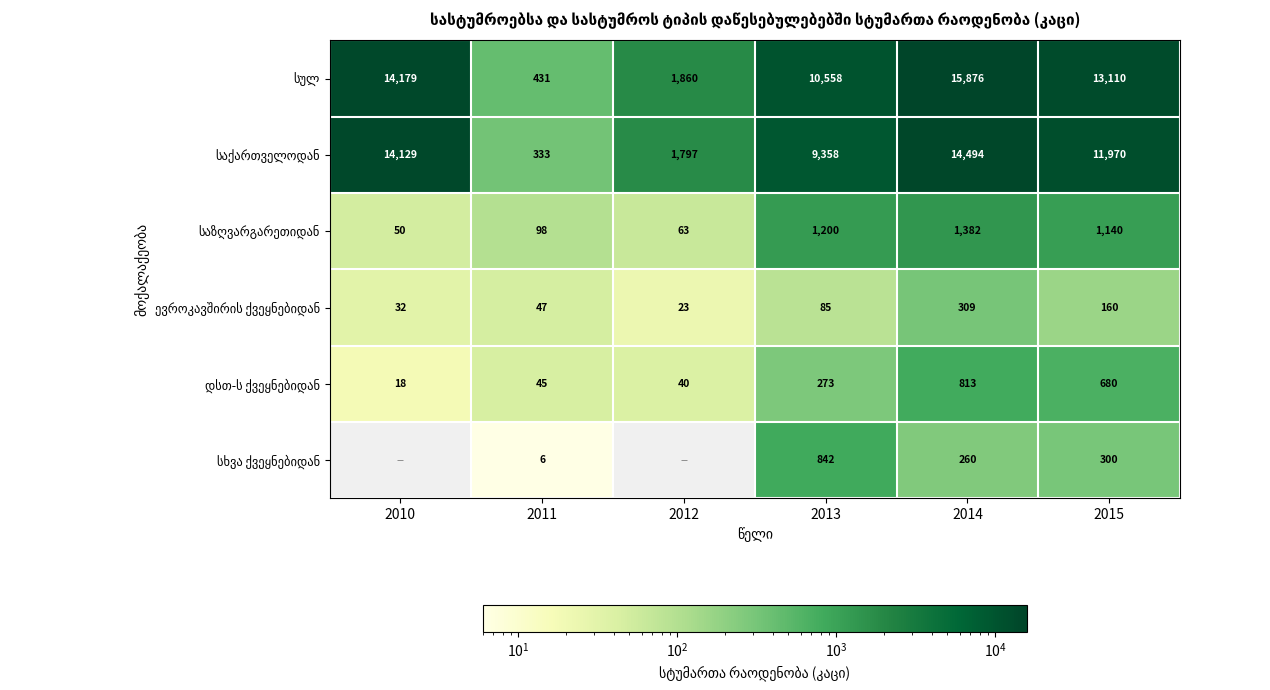

What is the total value across all series at 2015?

27360